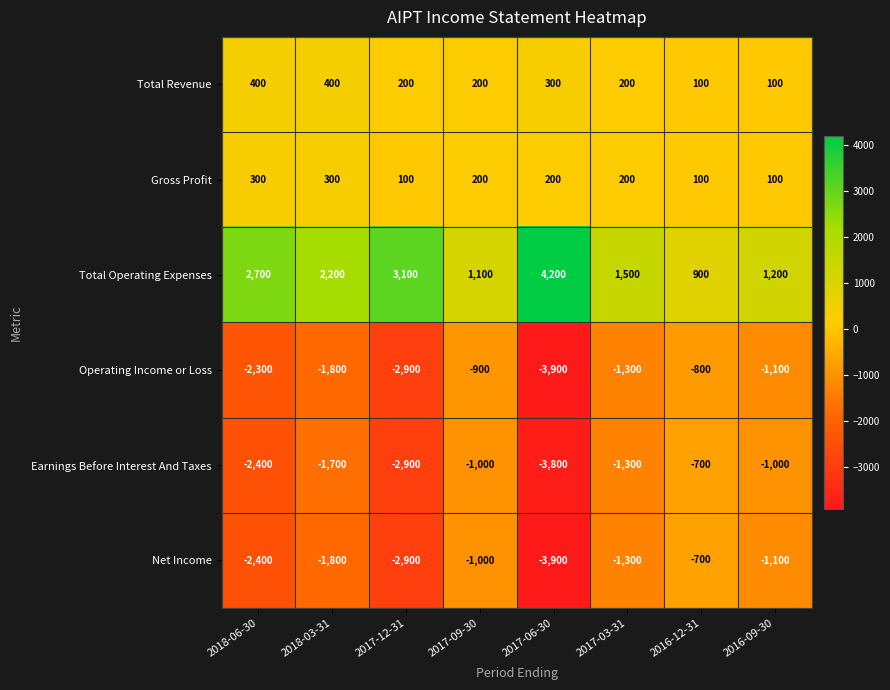

What is the greatest value displayed?

4200